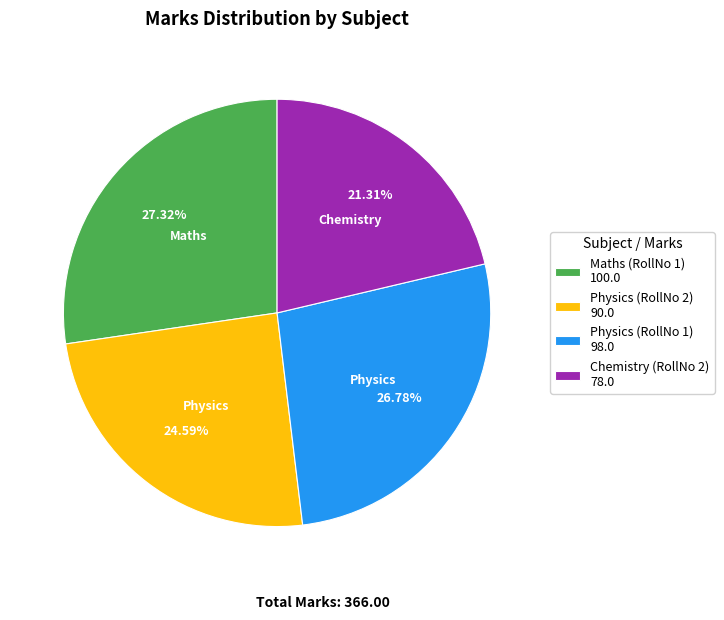

Rank the categories by value from lowest to highest.

Chemistry (RollNo 2), Physics (RollNo 2), Physics (RollNo 1), Maths (RollNo 1)